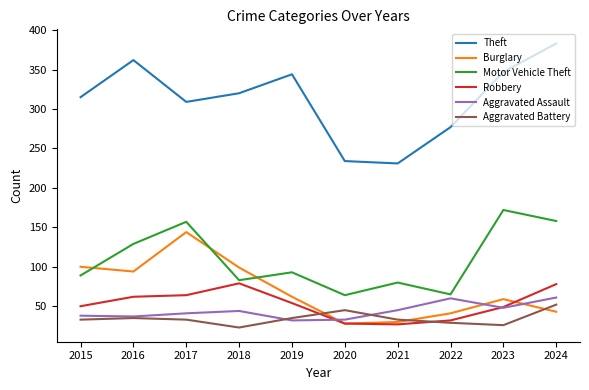

Is the value of Robbery at 2023 greater than the value of Burglary at 2017?

No